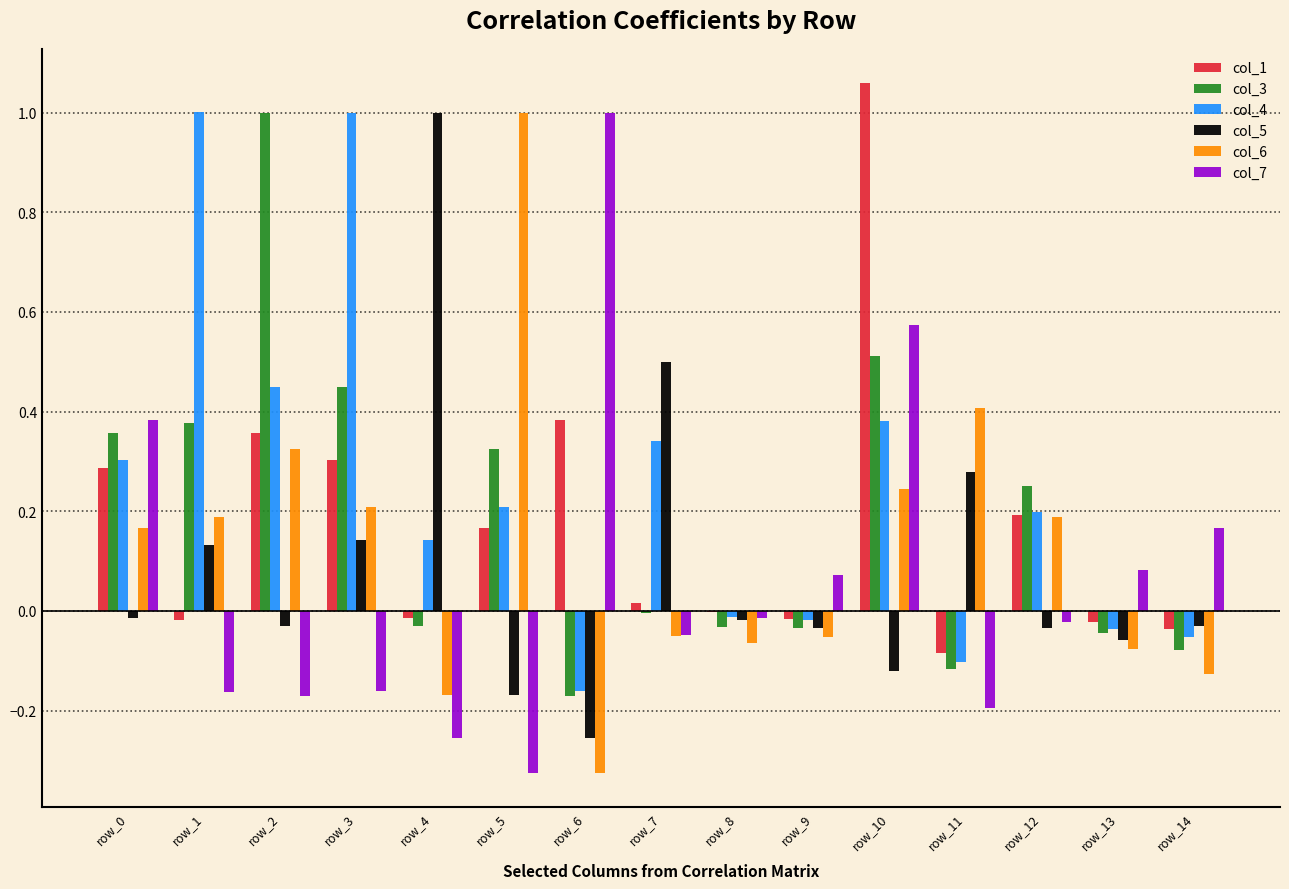

Which series has the largest total across all categories?

col_4